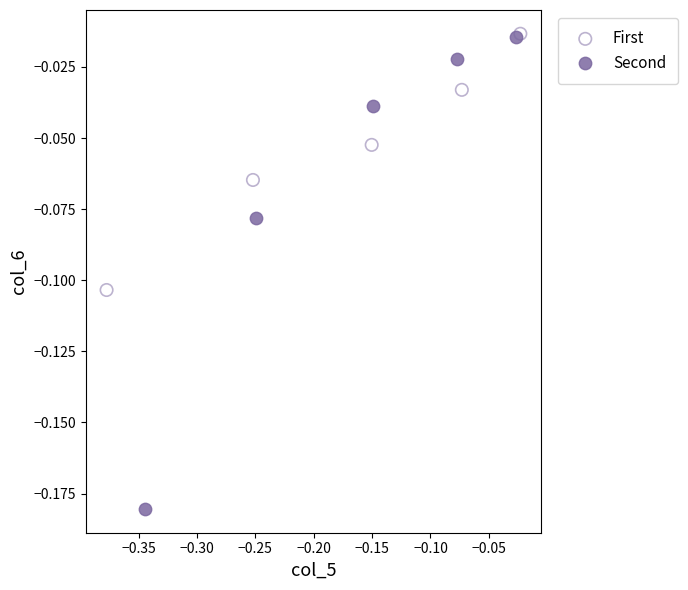

Which series reaches the minimum Y coordinate?

Second